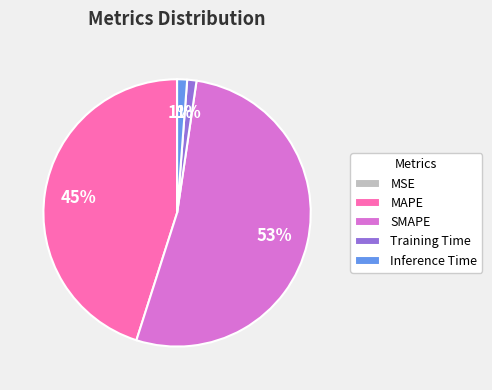

Which slice represents more than half of the pie?

SMAPE